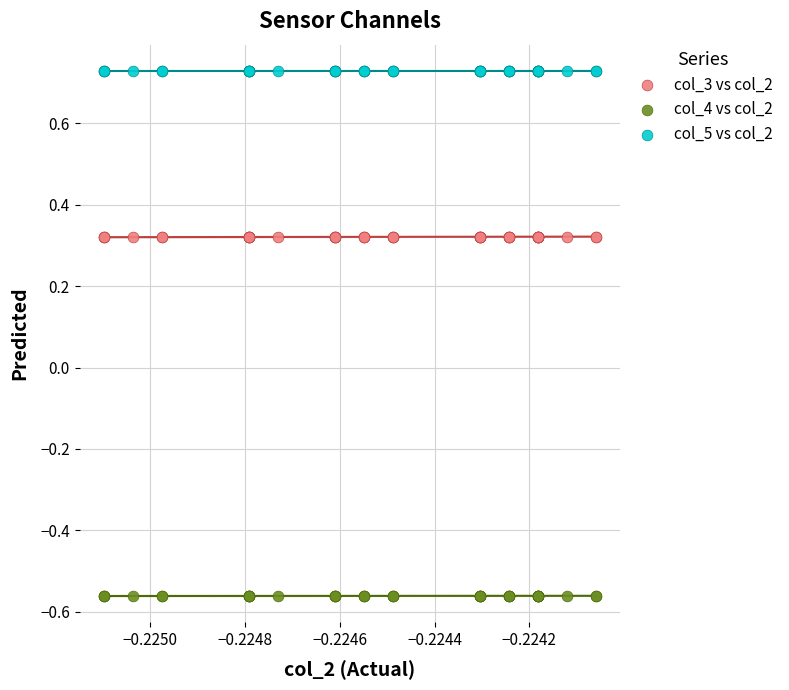

Which series contains the lowest Y value?

col_4 vs col_2